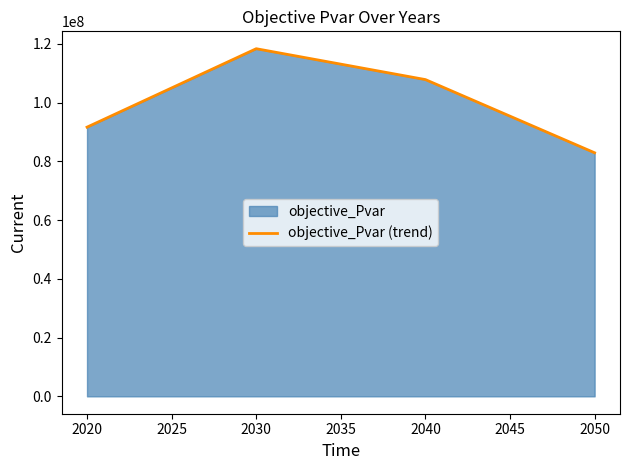

At which label does the data first exceed 107857744?

2030